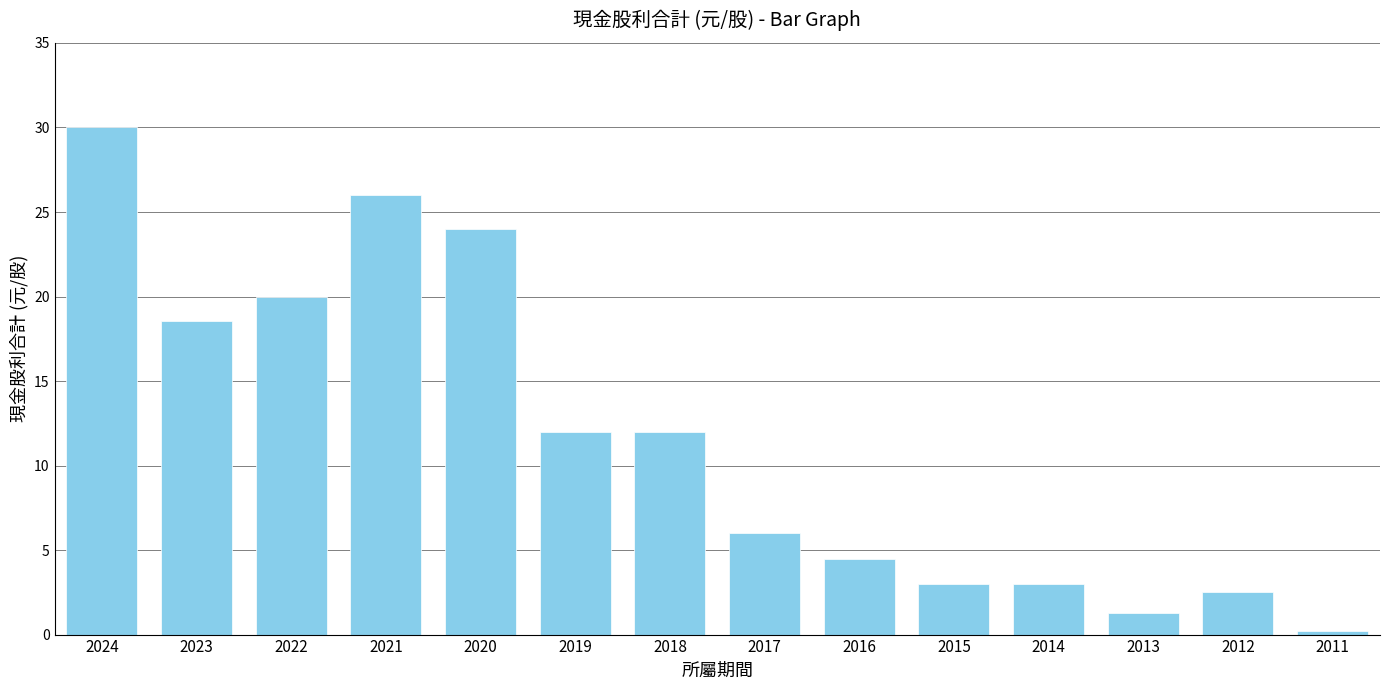

Between 2022 and 2023, which is larger?

2022